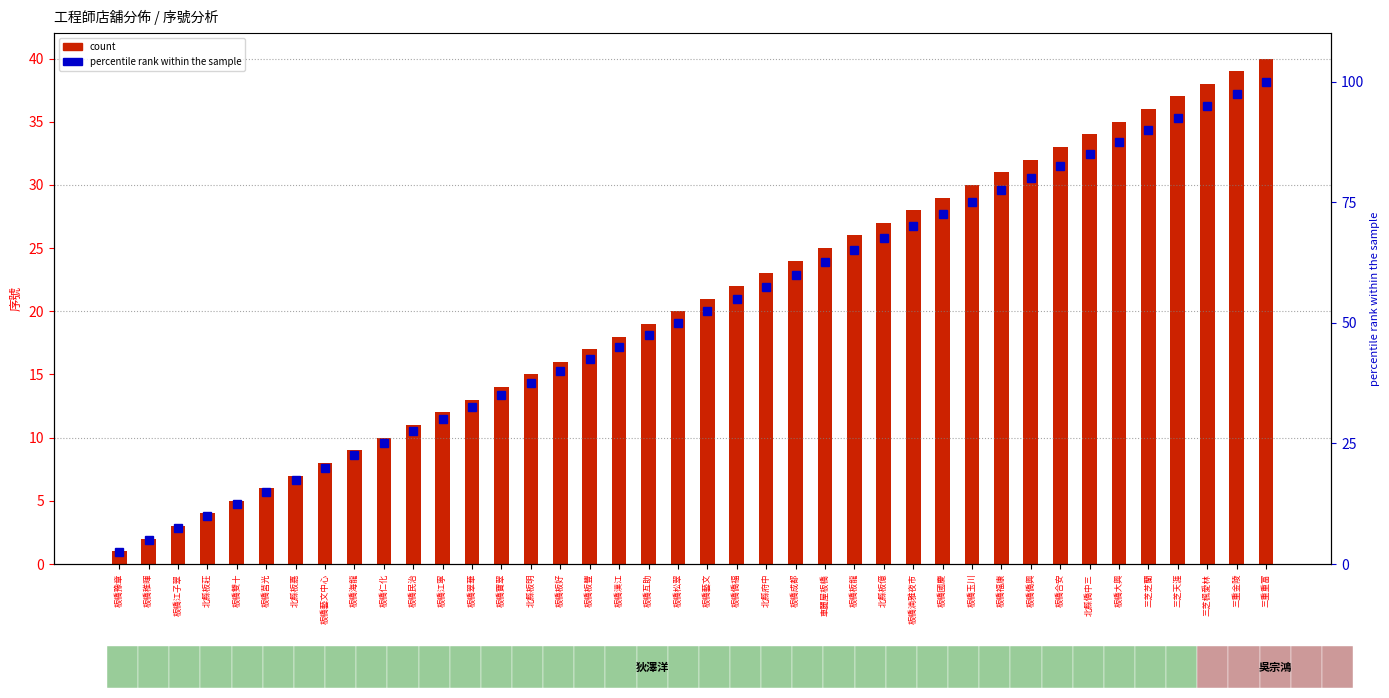

Rank the series by their maximum value, from lowest to highest.

count, percentile rank within the sample